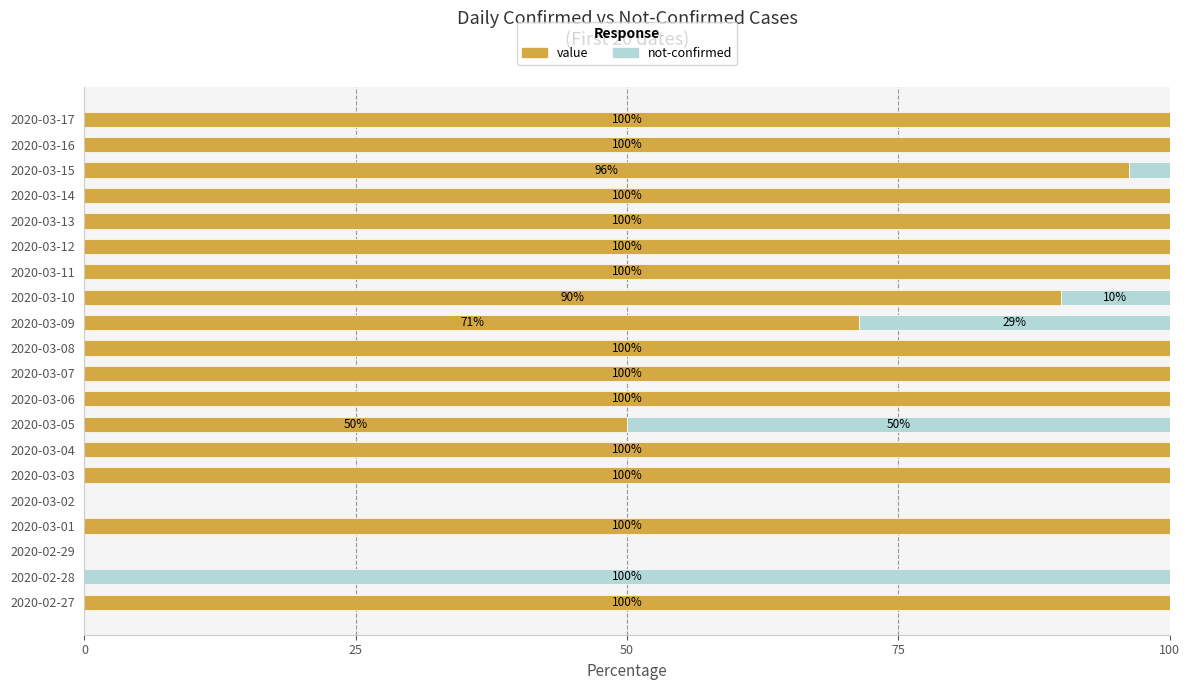

True or false: value has a value of 32.0 at 2020-03-09.

False